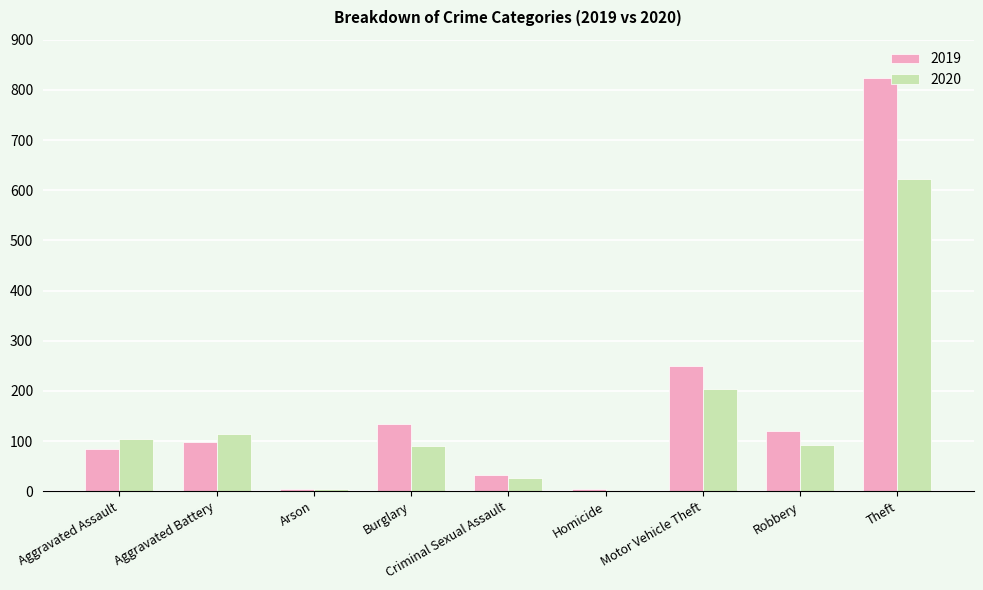

What is the maximum value shown in the chart?

824